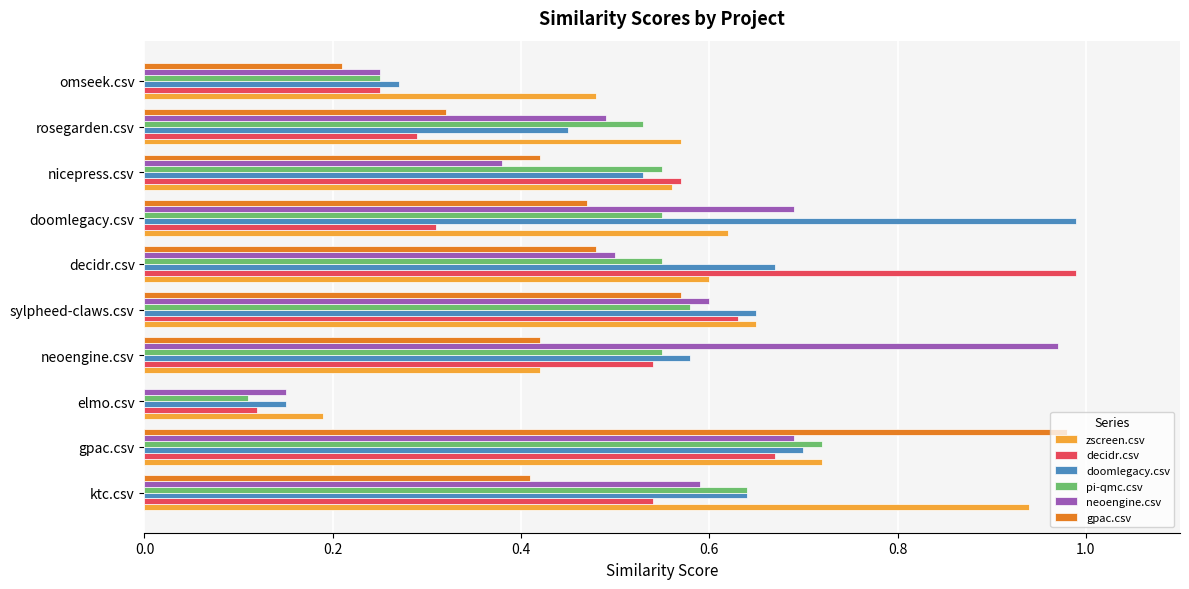

True or false: pi-qmc.csv has a value of 0.4 at ktc.csv.

False